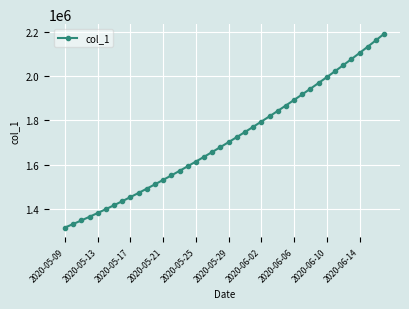

What is the value of the 18th point from the left?

1635391.5